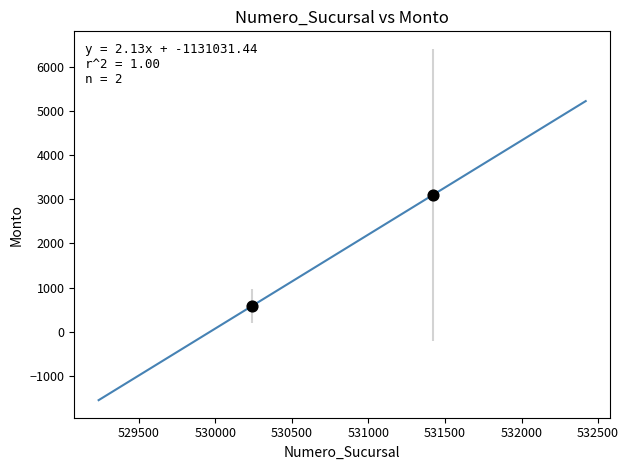

What is the average Y value?

1837.8